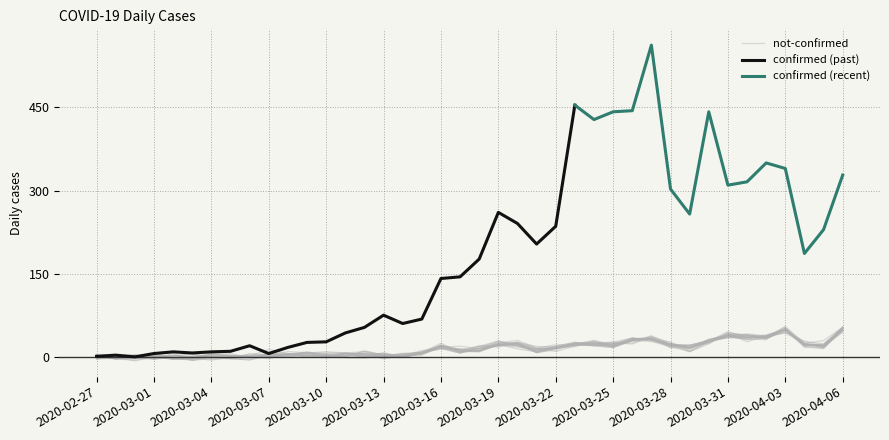

What is the value of the 16th point from the left?

1.9